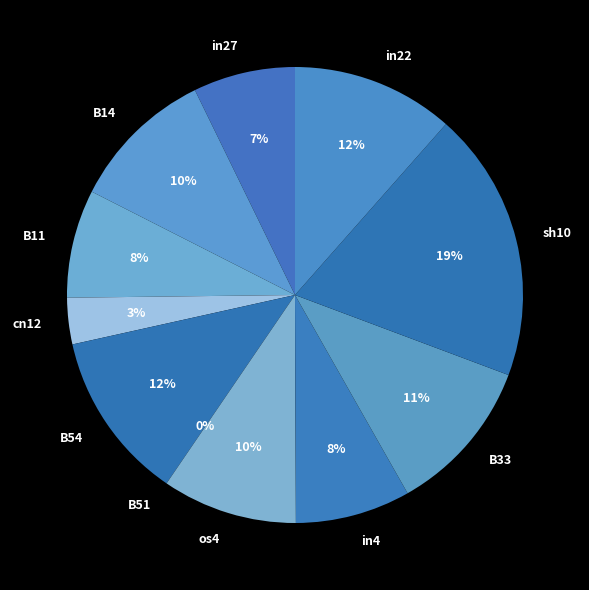

Count the number of slices in the pie.

11